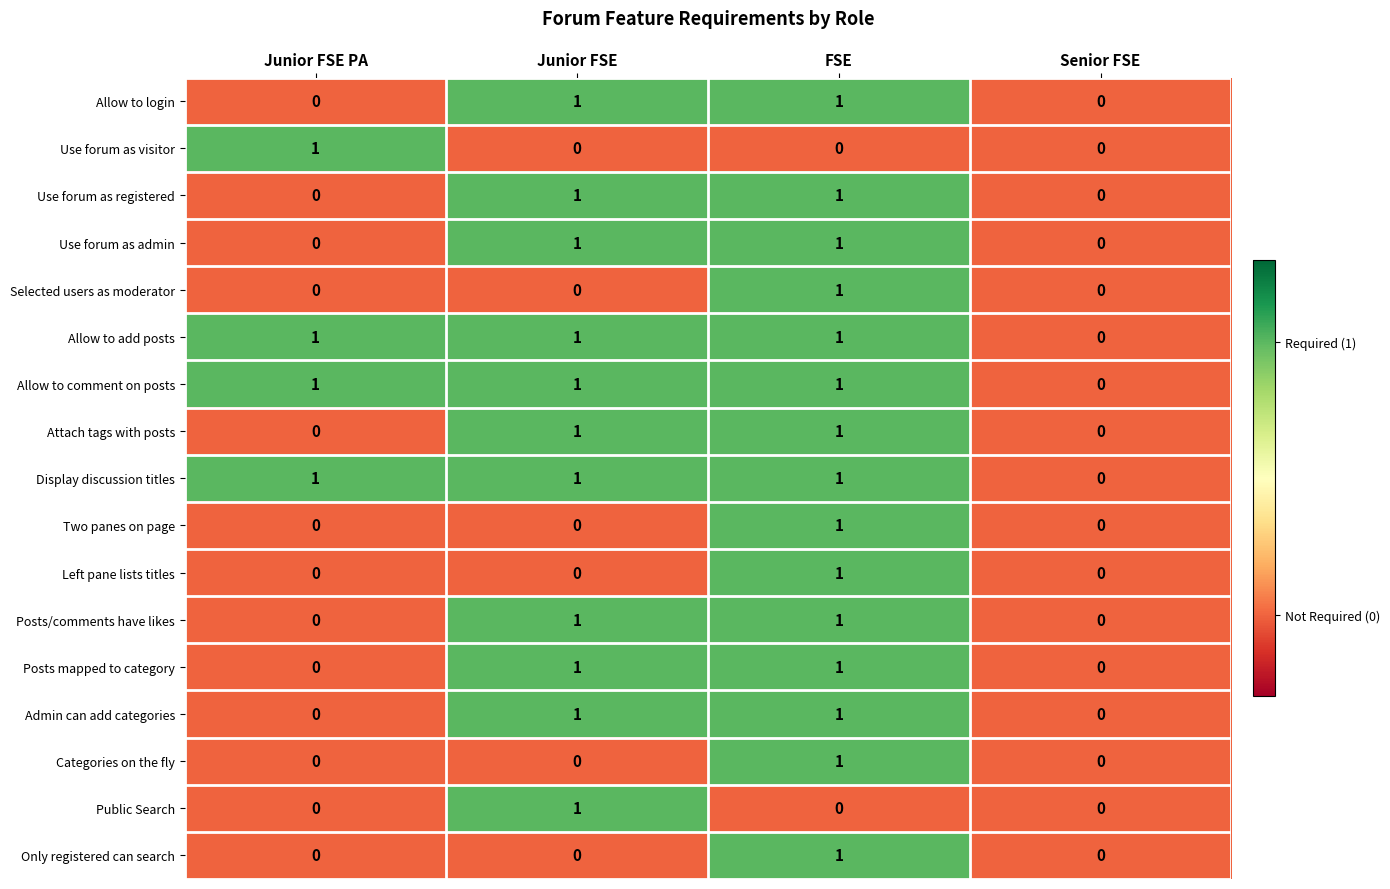

How many positive values does the Categories on the fly series have?

1